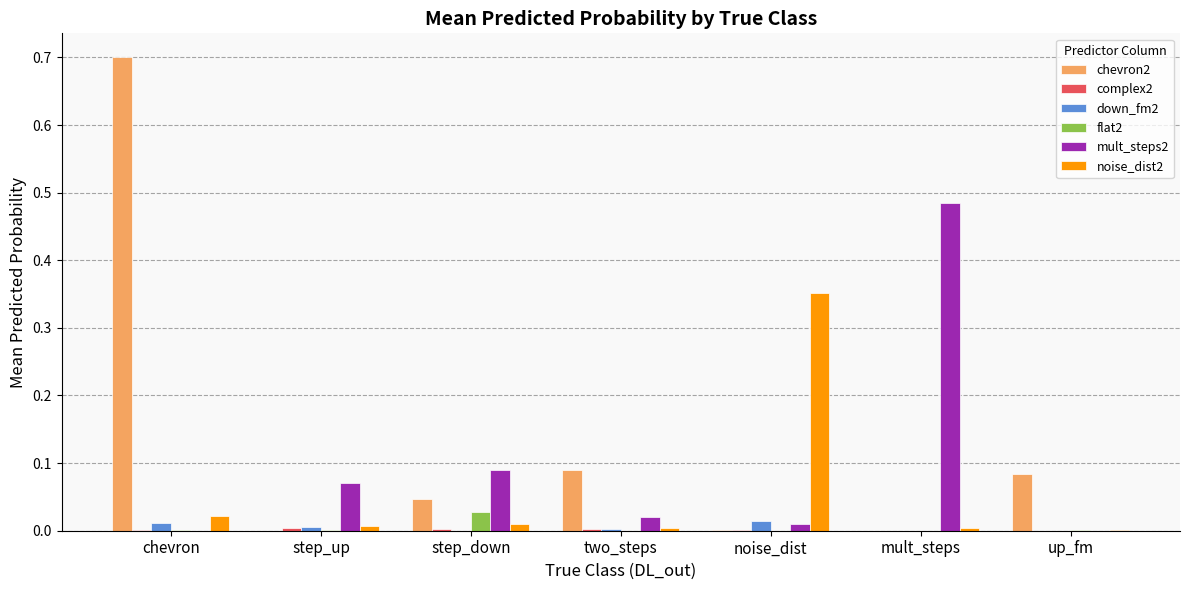

Which series has the largest total across all categories?

chevron2